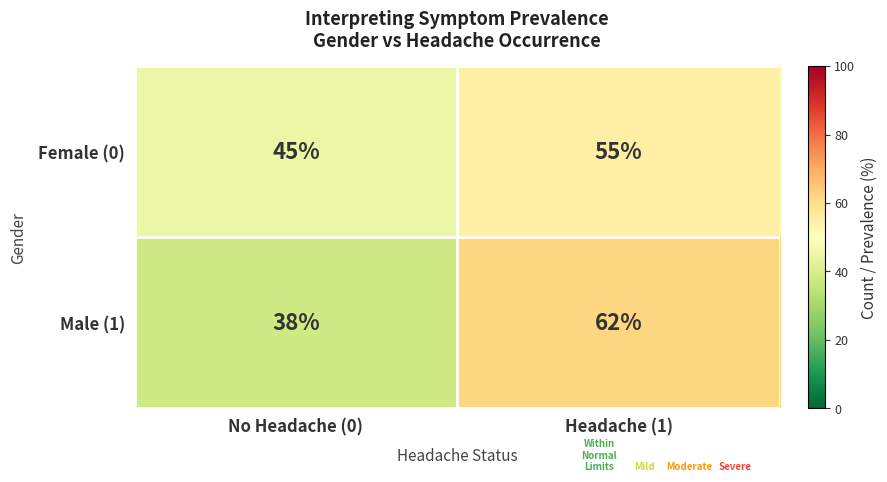

True or false: Female (0) has a value of 18 at Headache (1).

False